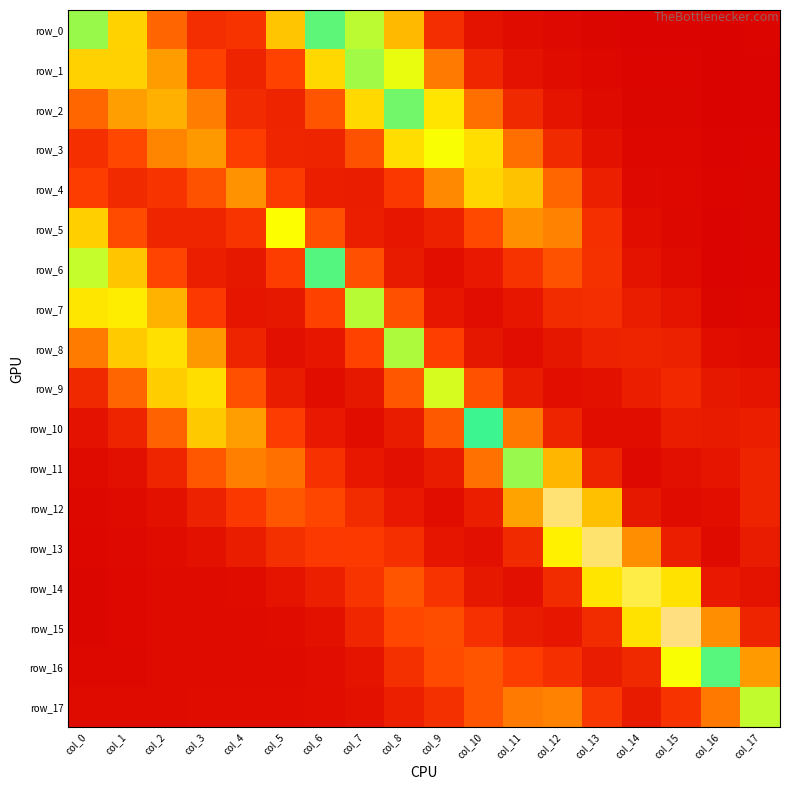

Between col_8 and col_14, which is larger?

col_8